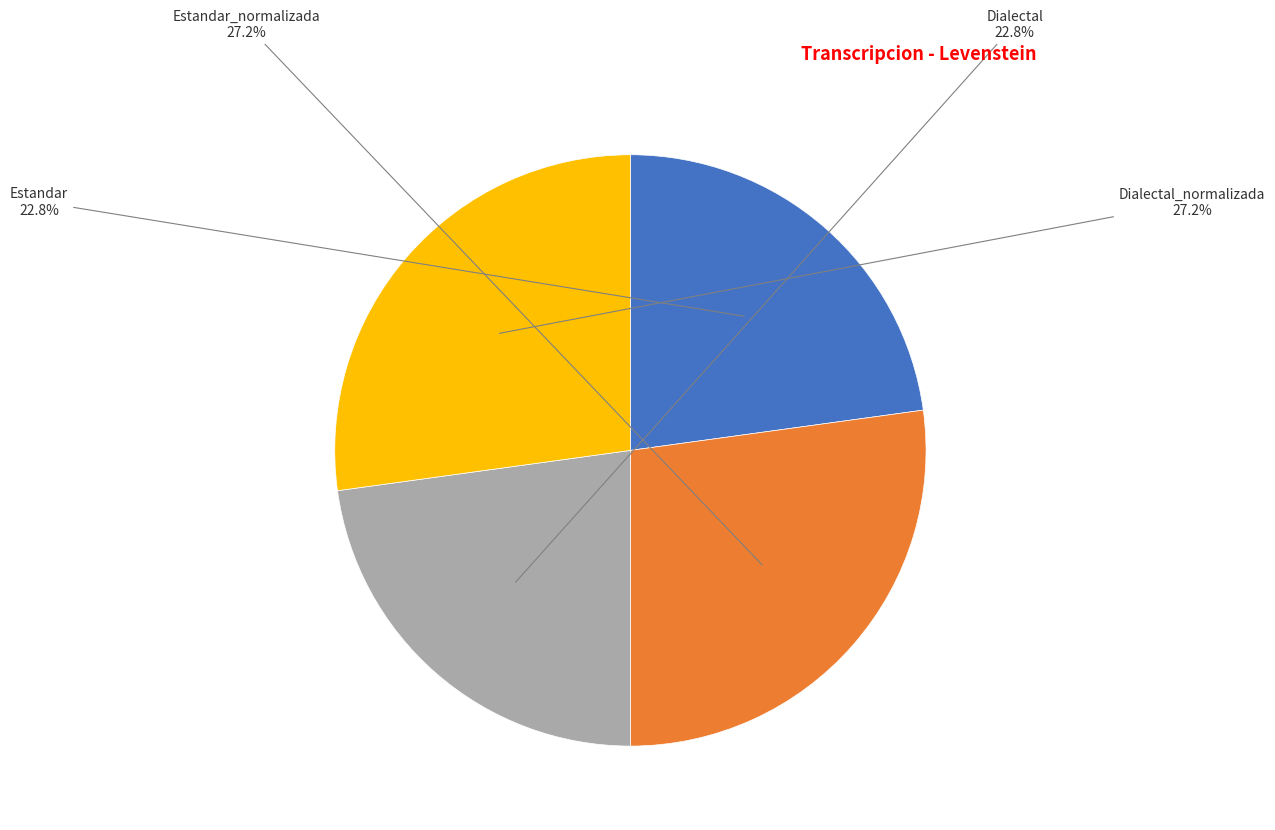

Is there a majority slice in this chart?

No